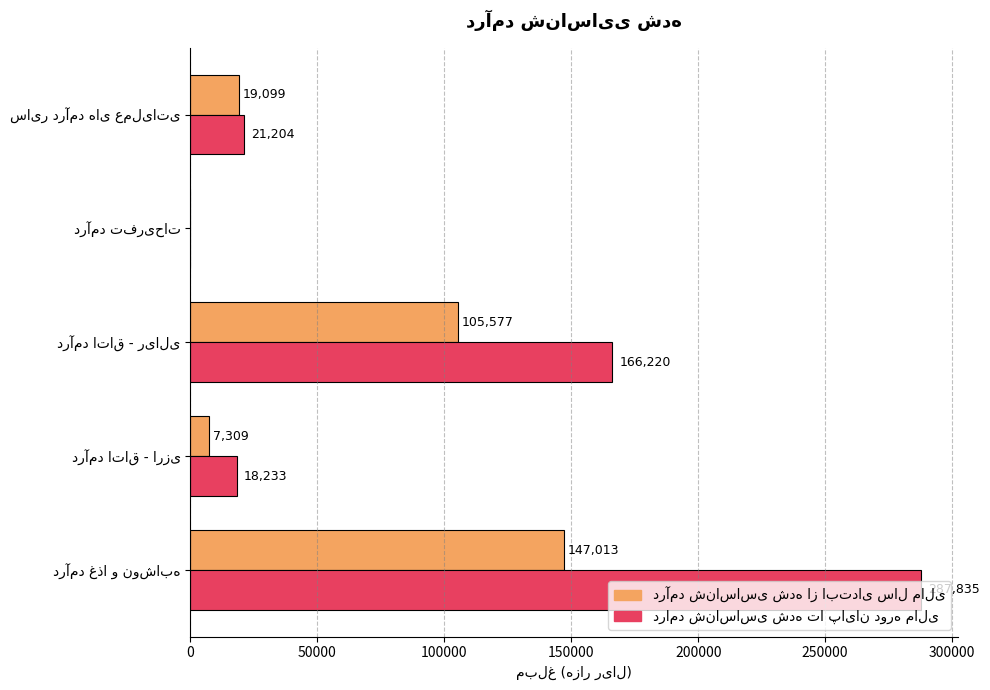

What is the greatest value displayed?

287835